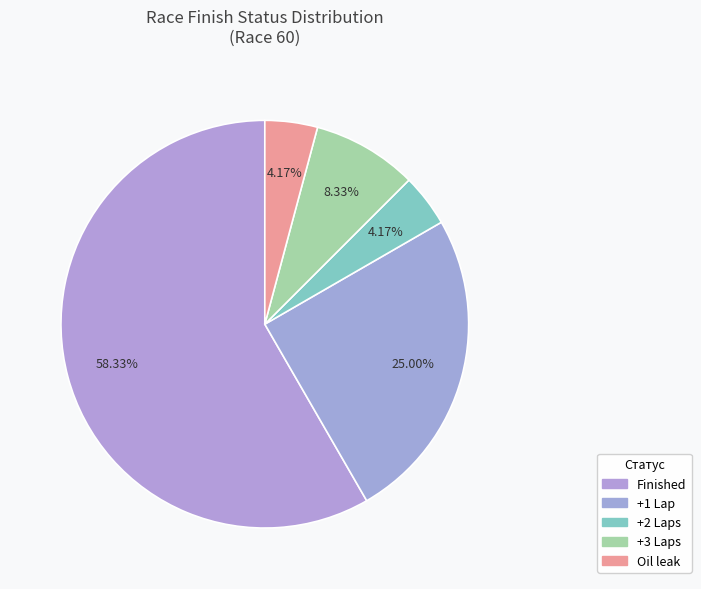

How many segments does this pie chart have?

5